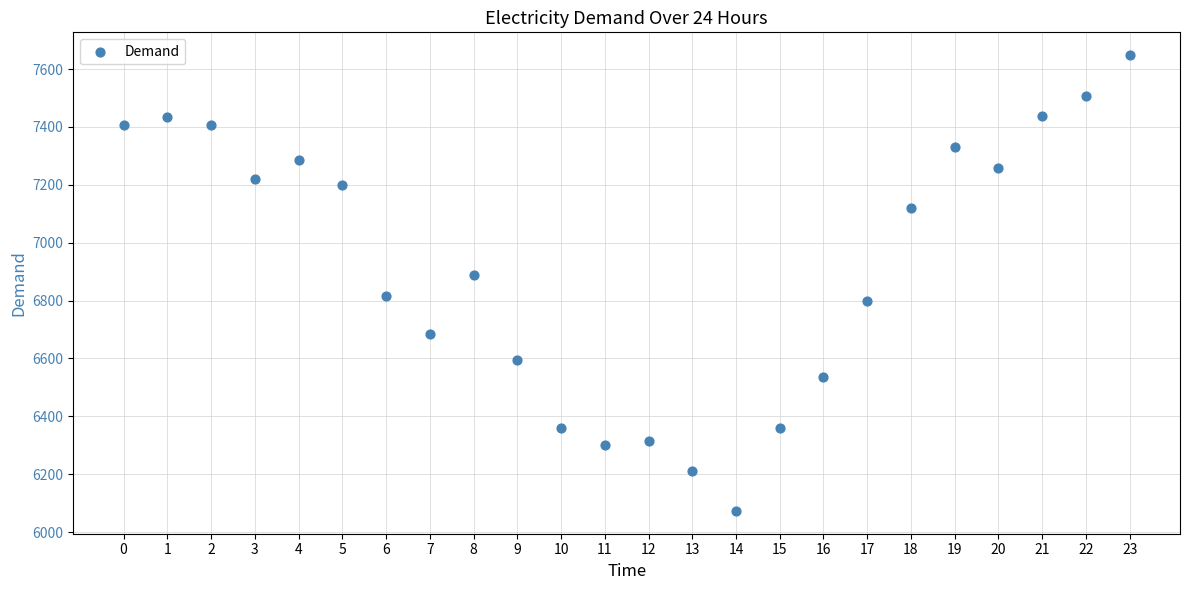

What Y value in the scatter plot is closest to 6860?

6887